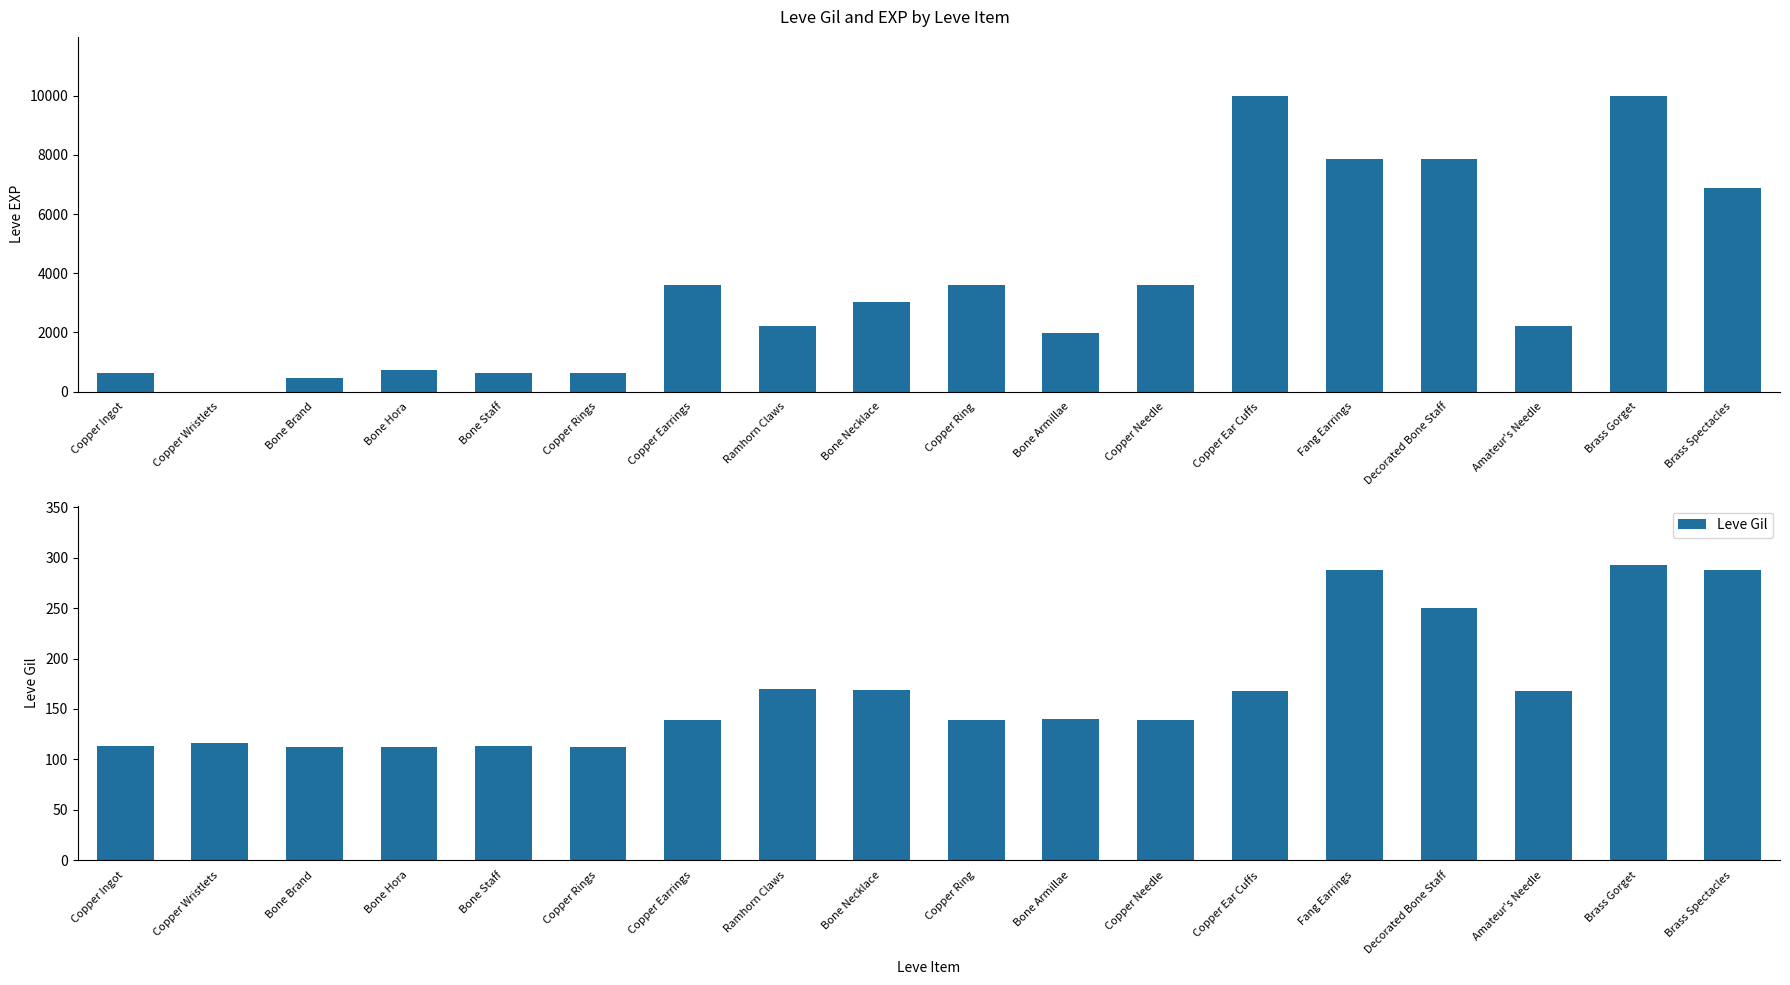

Which series changed the most between Copper Earrings and Amateur's Needle?

Leve EXP